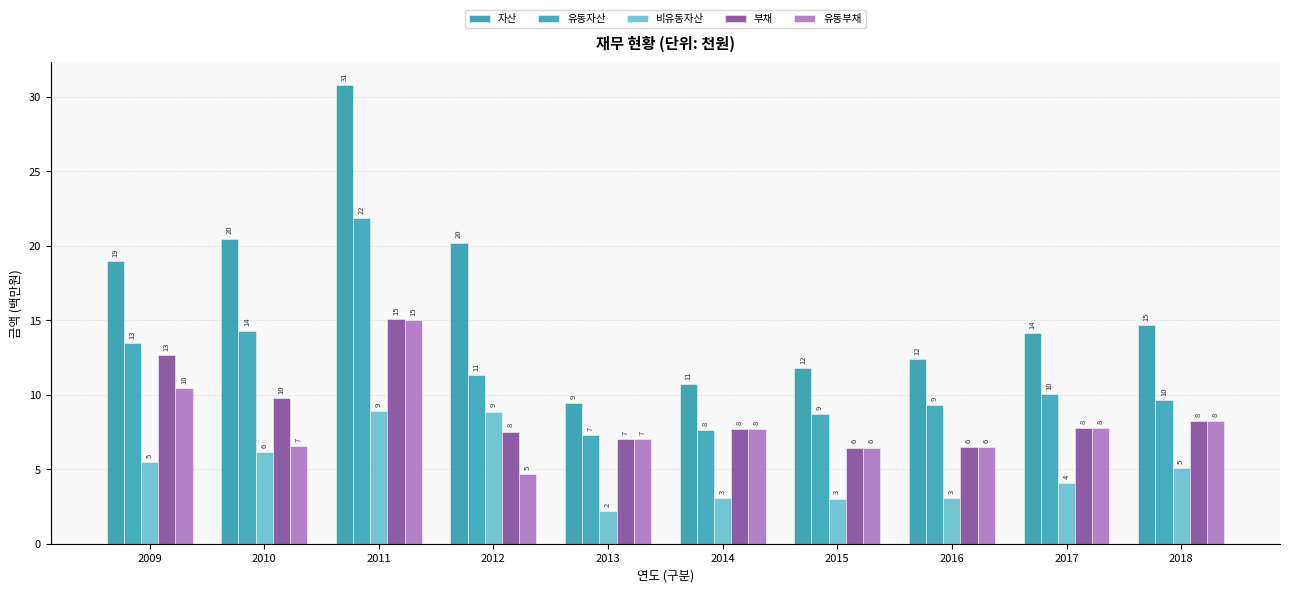

Is it true that 부채 equals 6.5 at 2016?

True